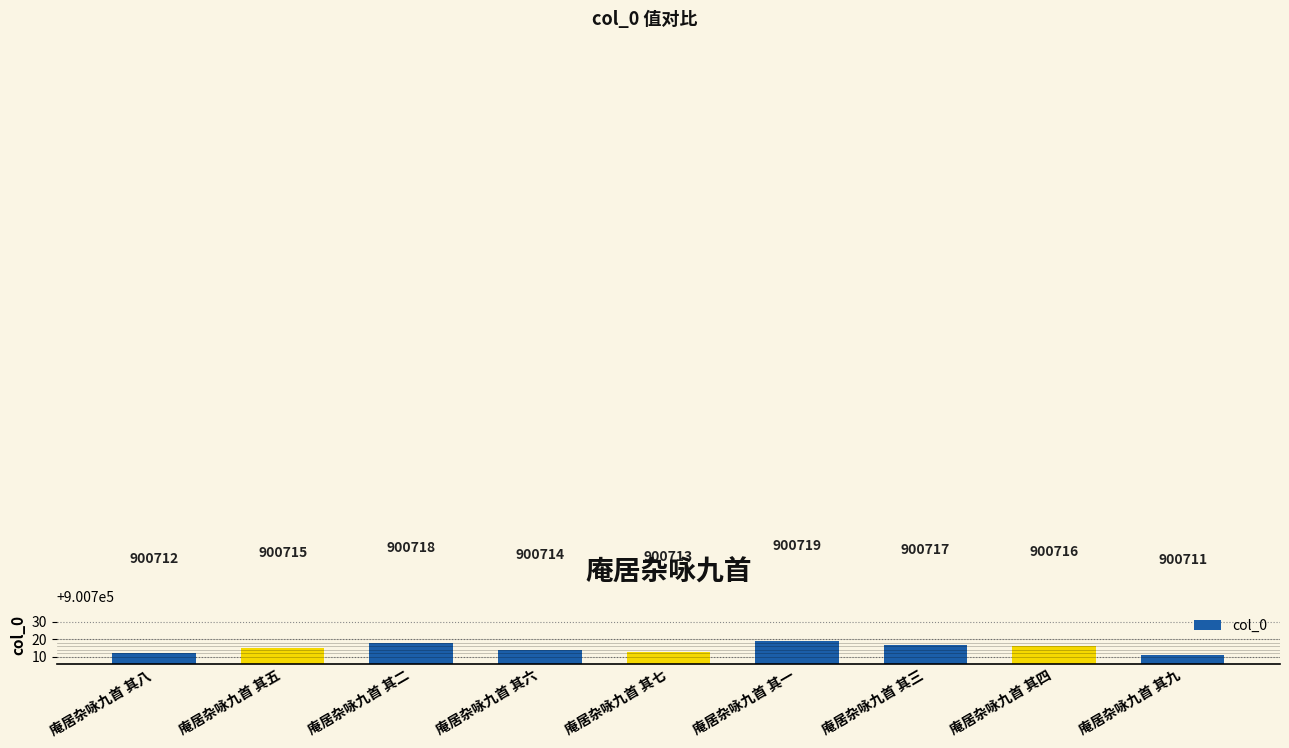

What is the difference between the maximum and second lowest values?

7